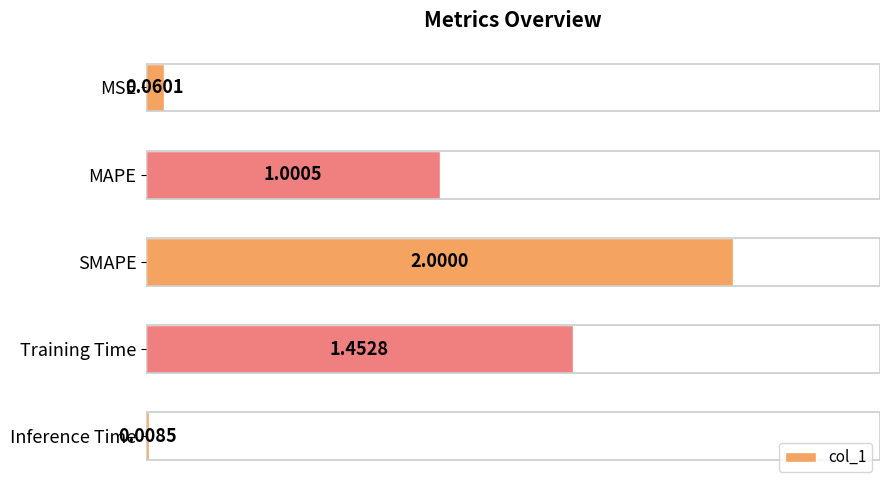

What is the label of the 2nd bar from the bottom?

Training Time